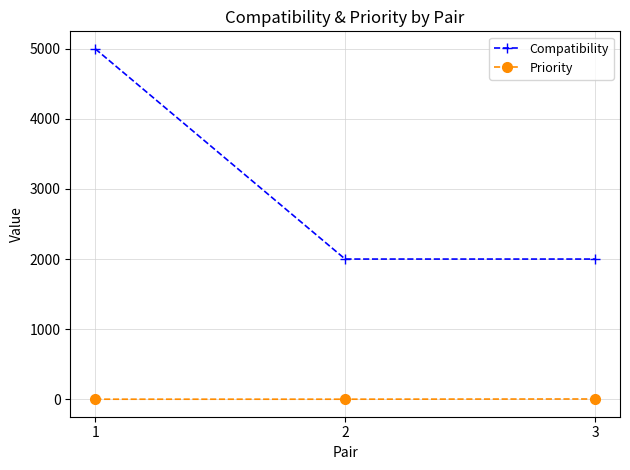

List the series in order of their peak value, highest first.

Compatibility, Priority